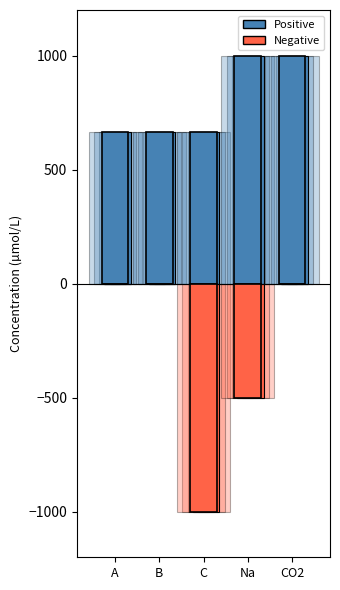

Is the value of Positive at C greater than the value of Negative at CO2?

Yes